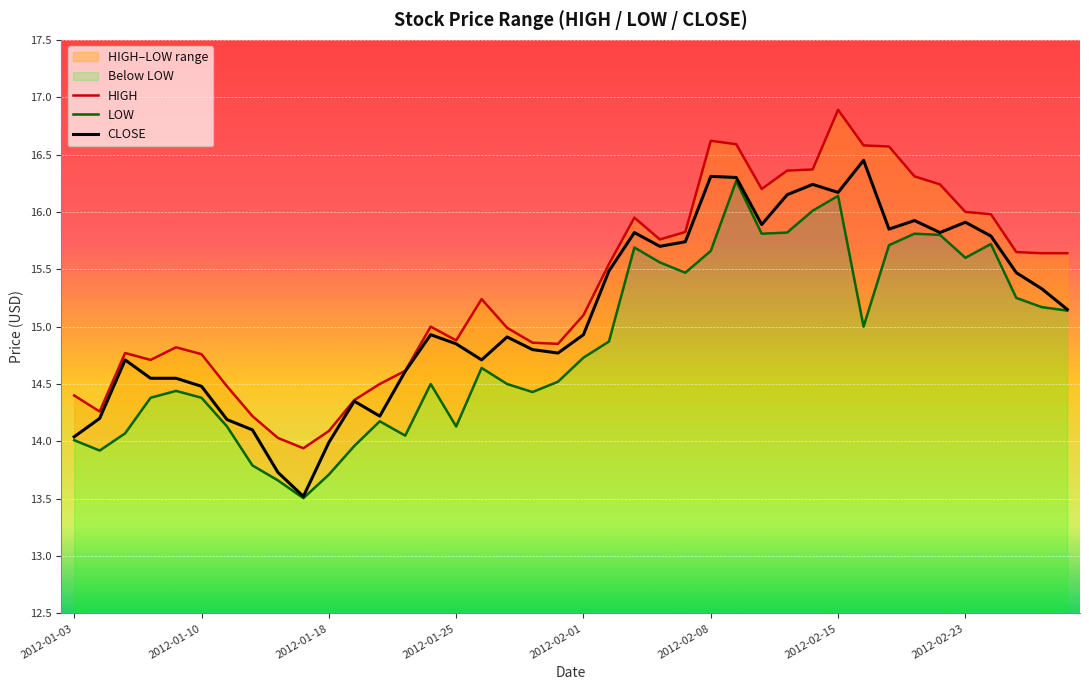

True or false: HIGH has a value of 23.9 at 8.

False